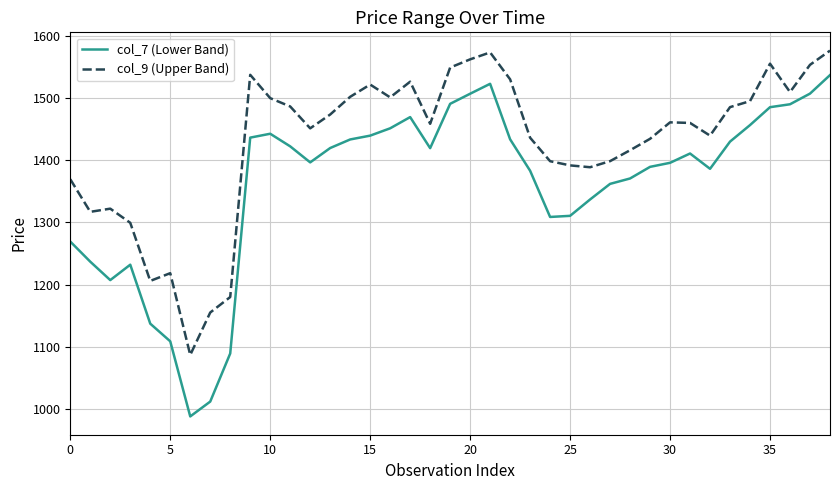

True or false: col_7 (Lower Band) and col_9 (Upper Band) intersect in this chart.

False